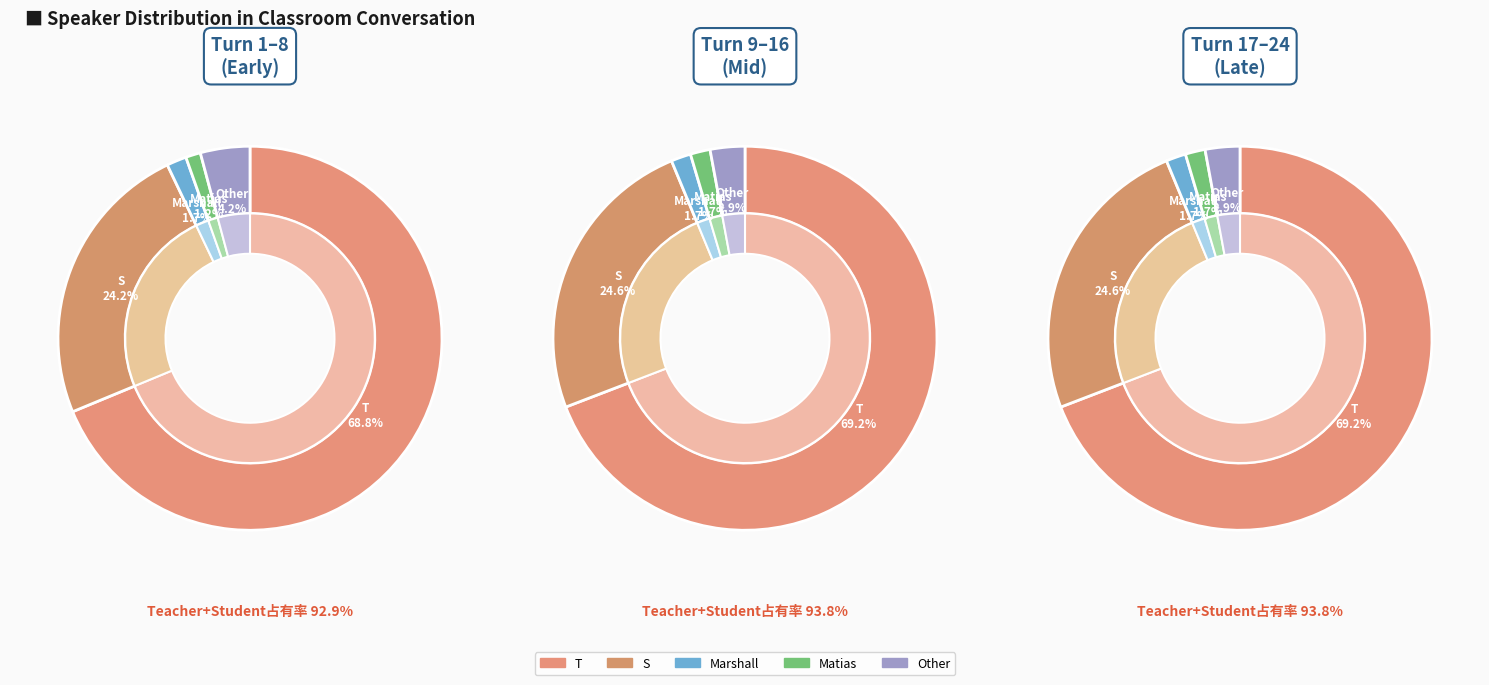

Is there any slice that represents more than half of the pie?

Yes